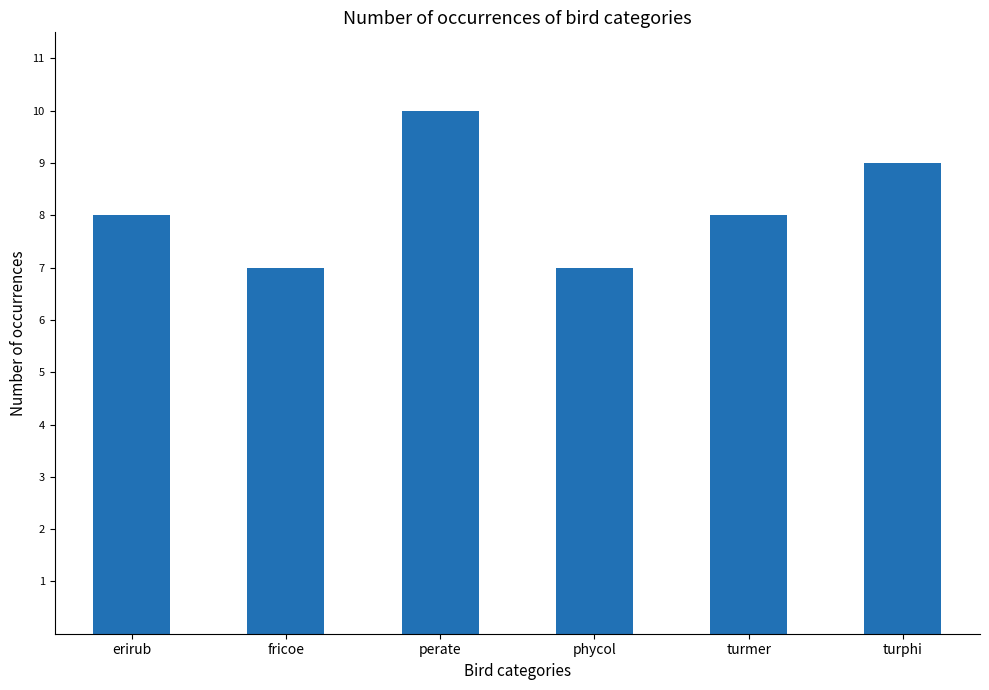

What is the label of the 1st bar from the right?

turphi